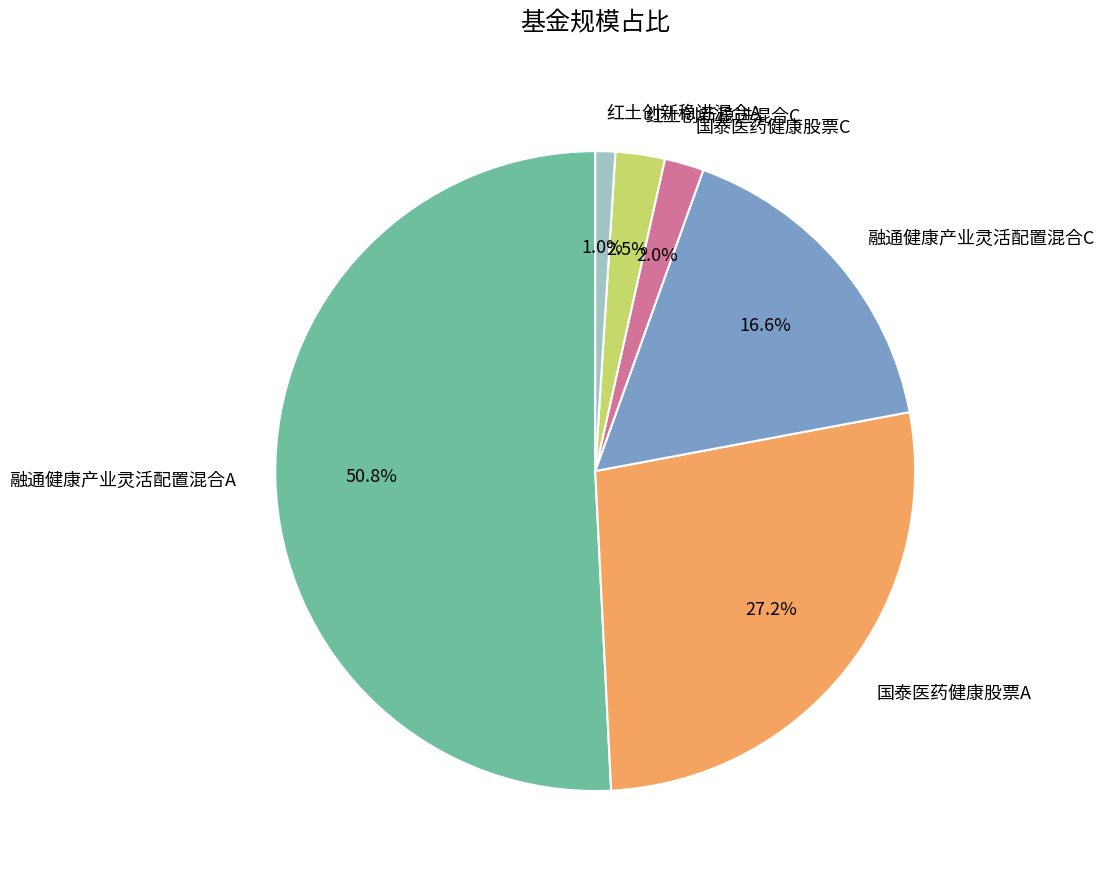

Approximately how many times larger is the value at 红土创新稳进混合C compared to 国泰医药健康股票A?

0.1